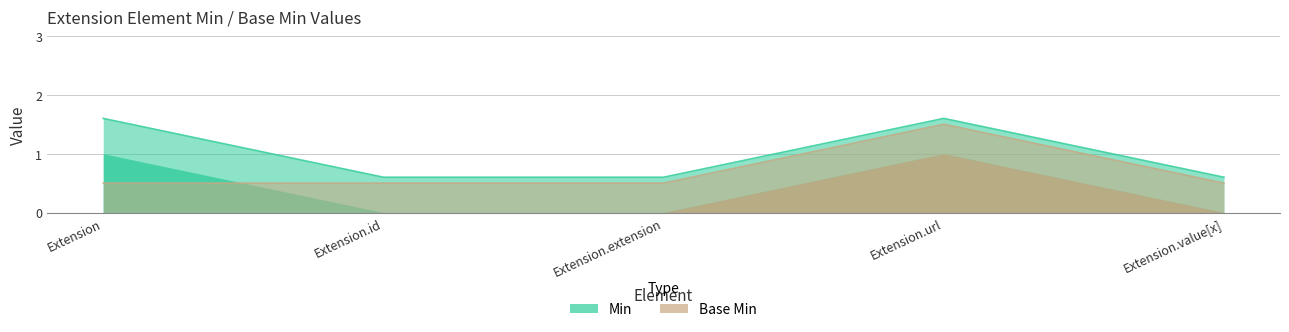

Rank the categories by Base Min value from highest to lowest.

Extension.url, Extension, Extension.id, Extension.extension, Extension.value[x]